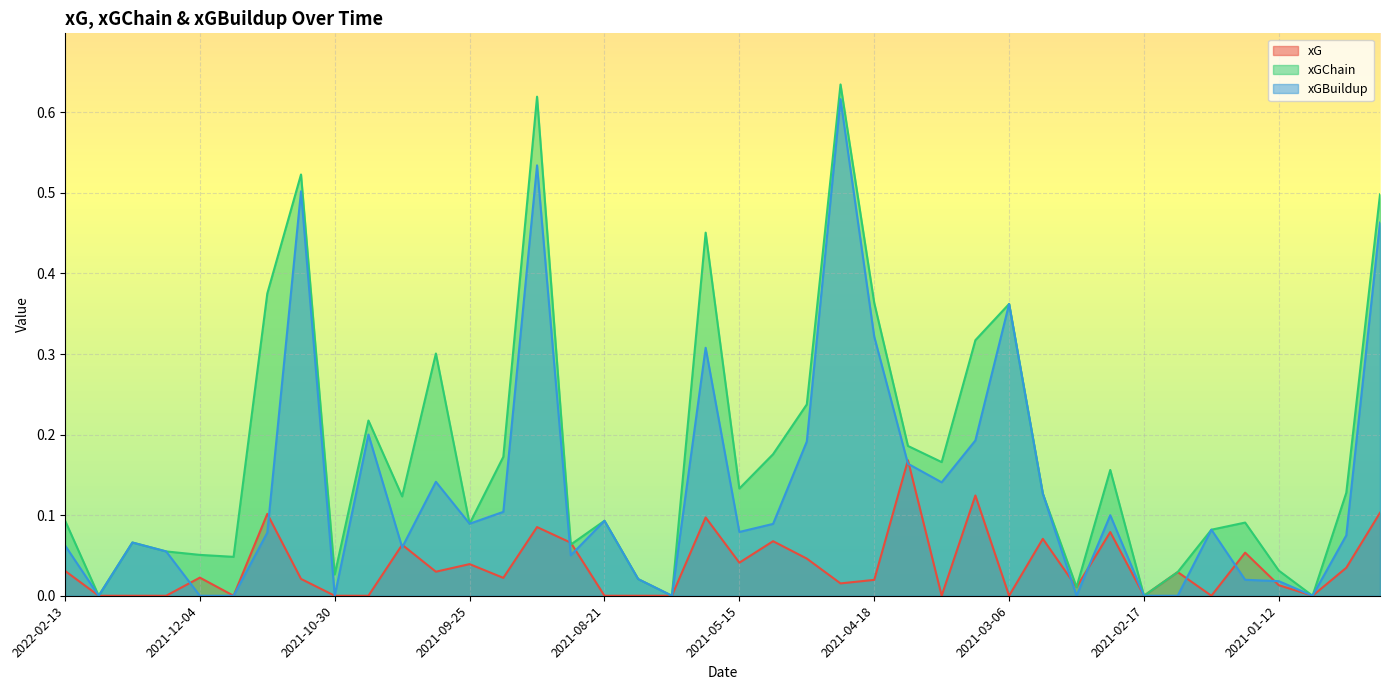

At which category is the sum across all series the highest?

2021-04-25